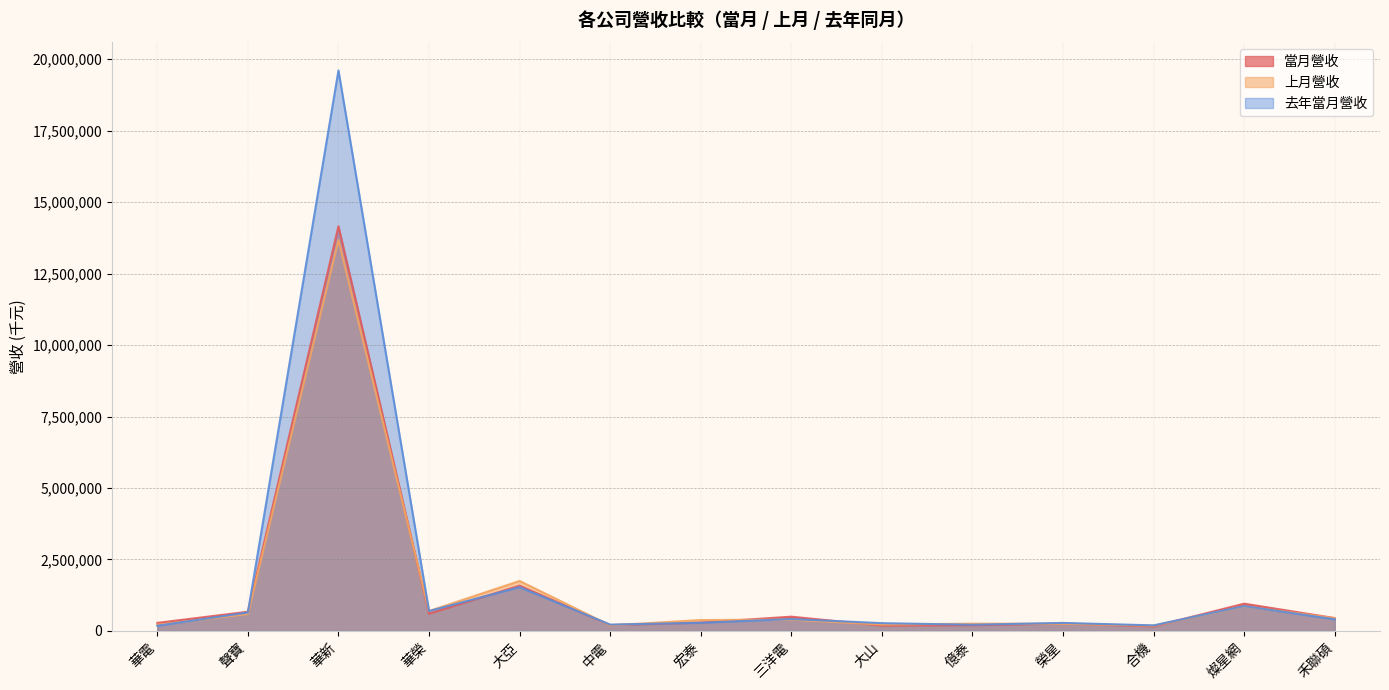

At how many categories does at least one series exceed 15822679?

1